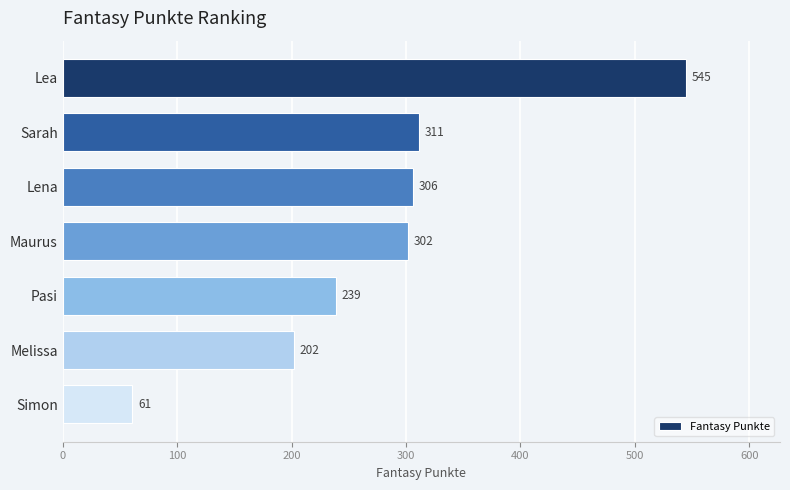

What is the label of the 6th bar from the top?

Melissa